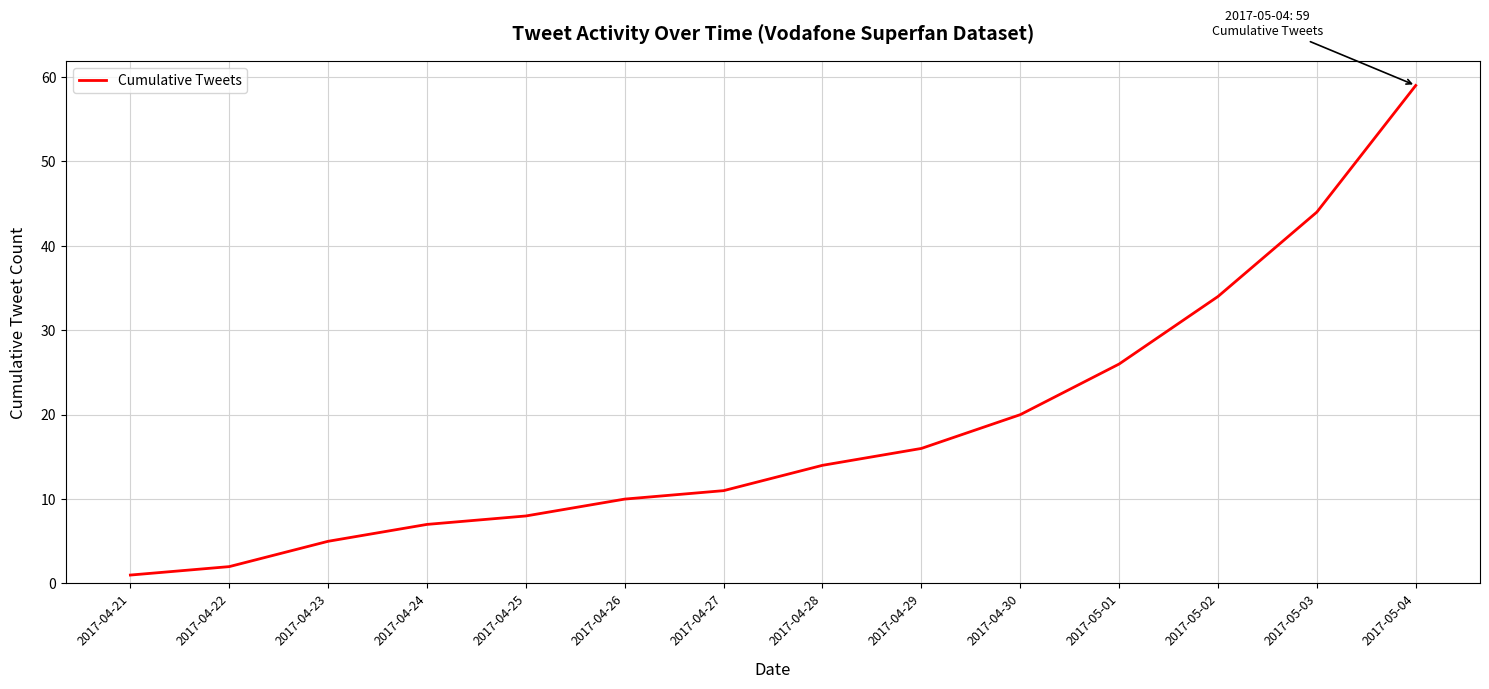

The value at 2017-04-22 is 2. True or false?

True